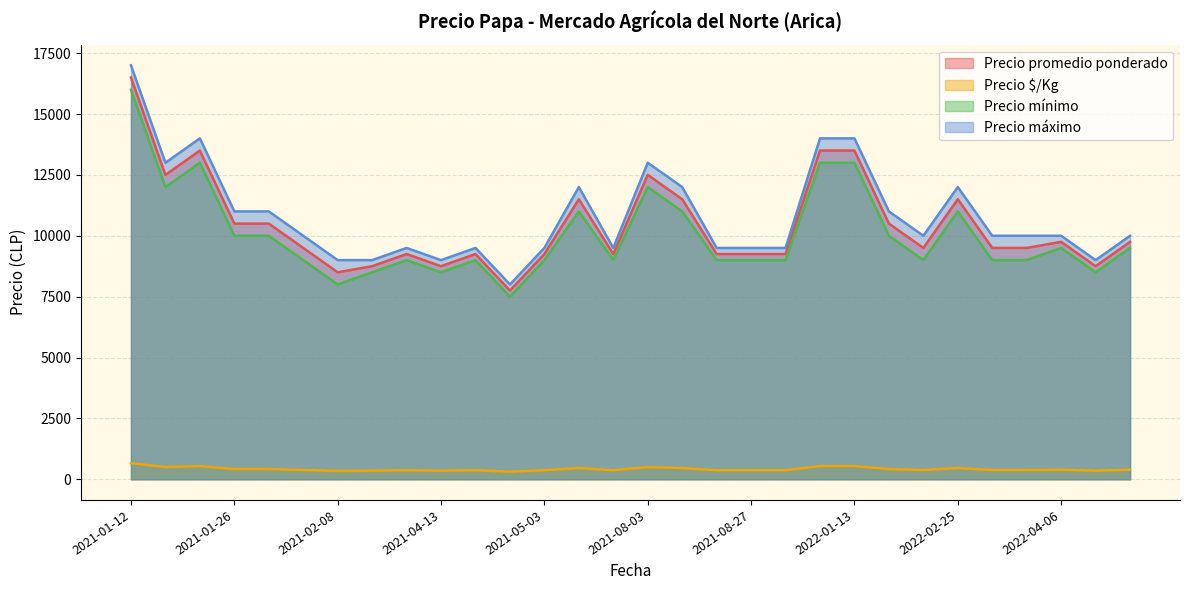

What is the minimum value shown in the chart?

310